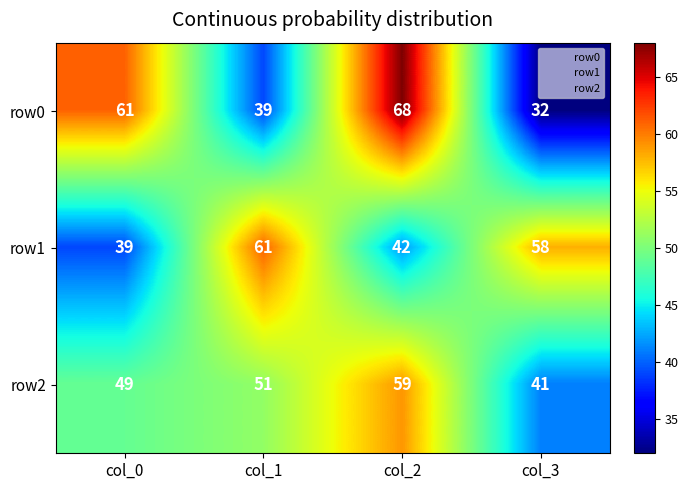

At which category is the sum across all series the highest?

col_2